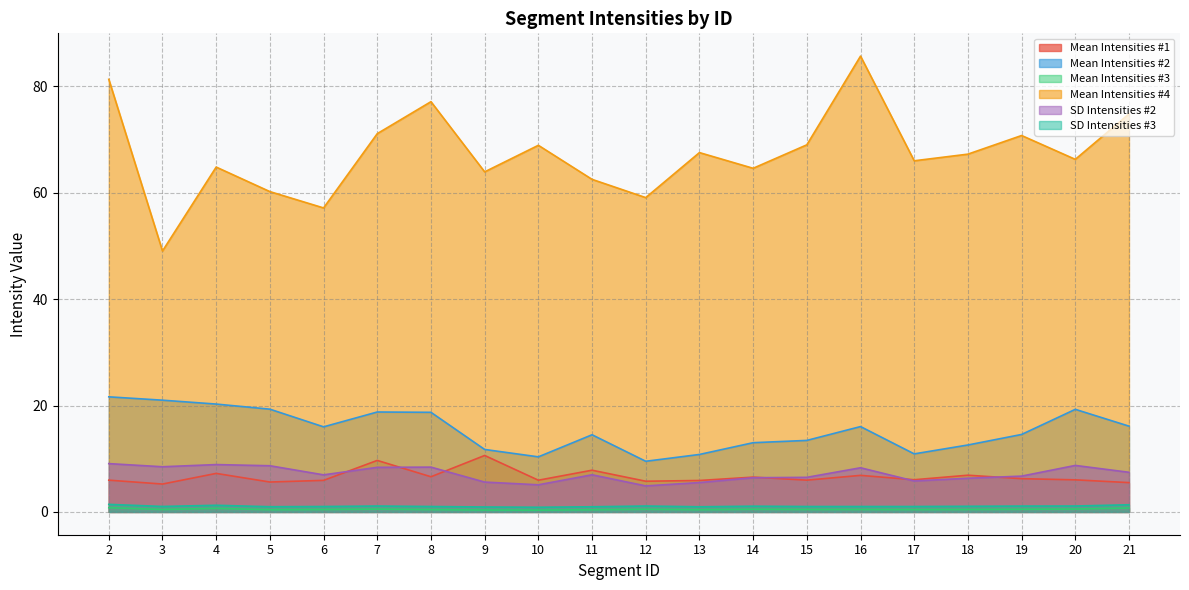

What is the maximum value for Mean Intensities #4?

85.7